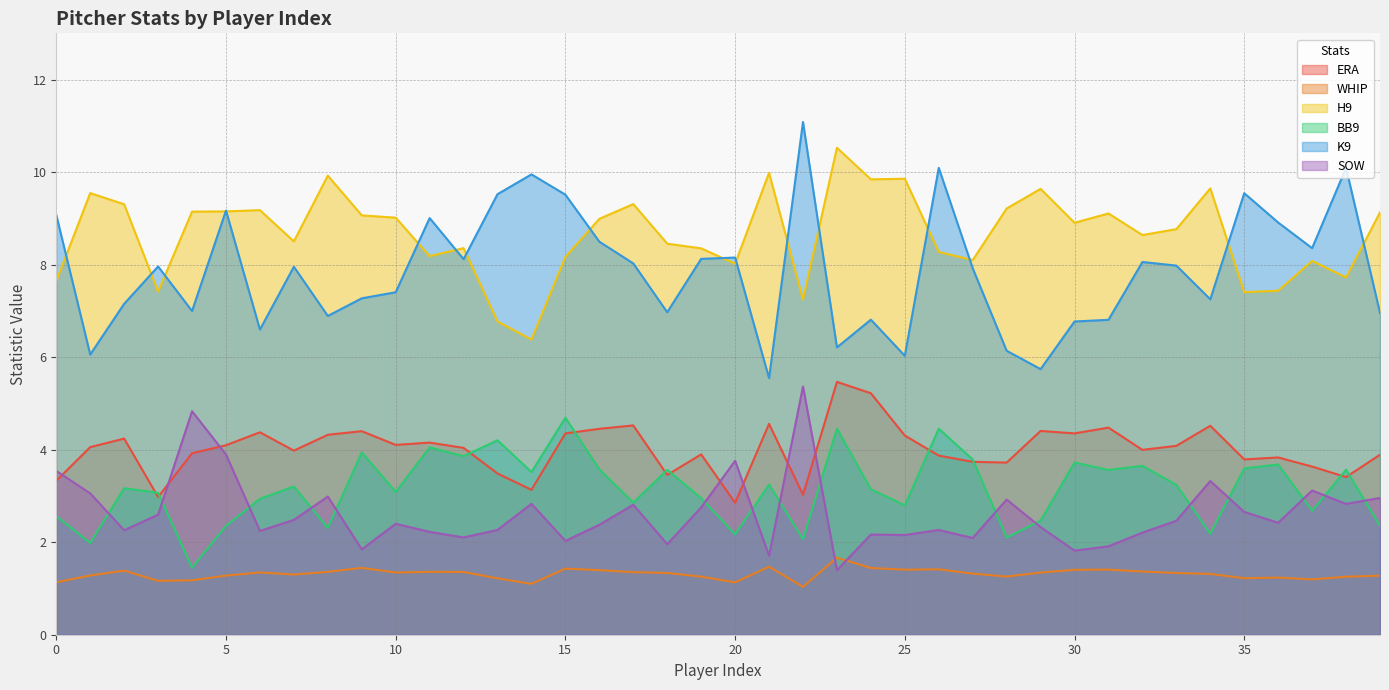

What is the difference between the K9 values at 16 and 21?

2.9